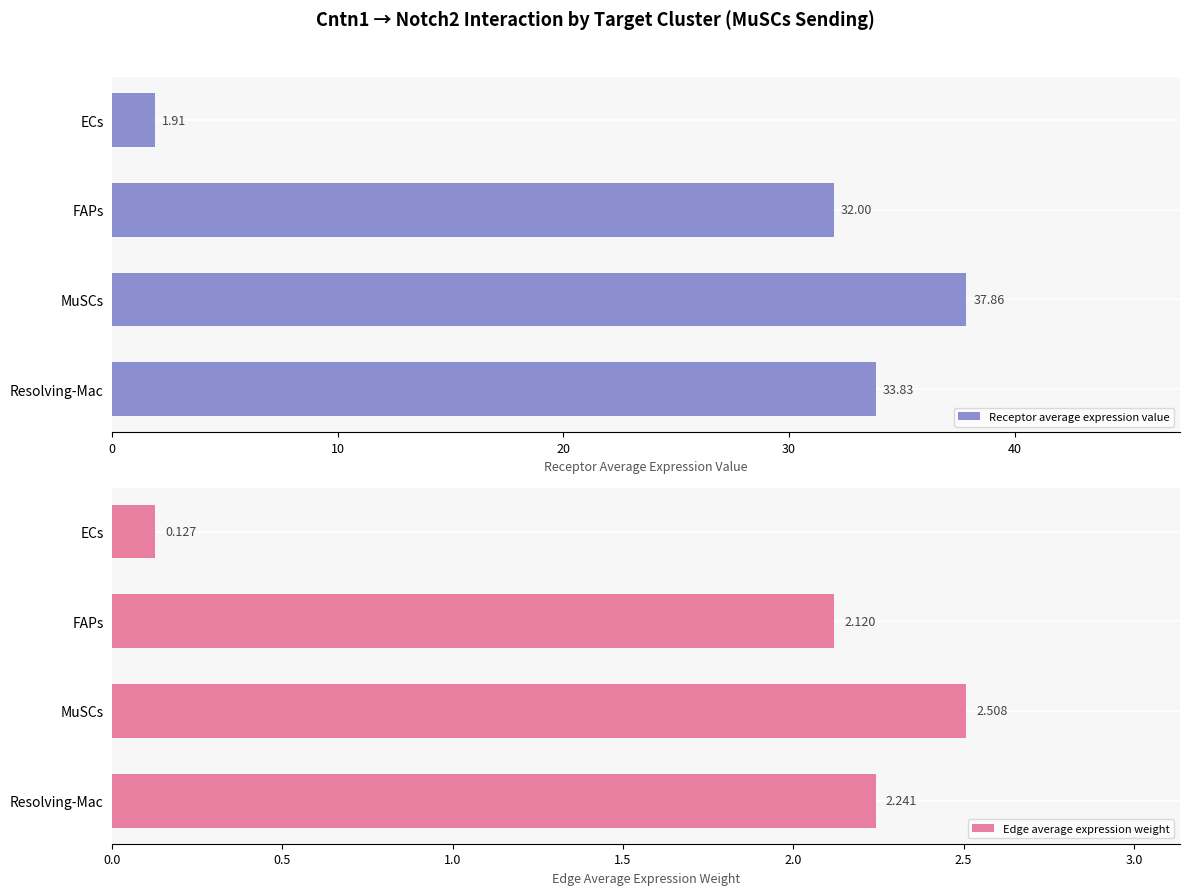

Is it true that Edge average expression weight equals 3.4 at FAPs?

False